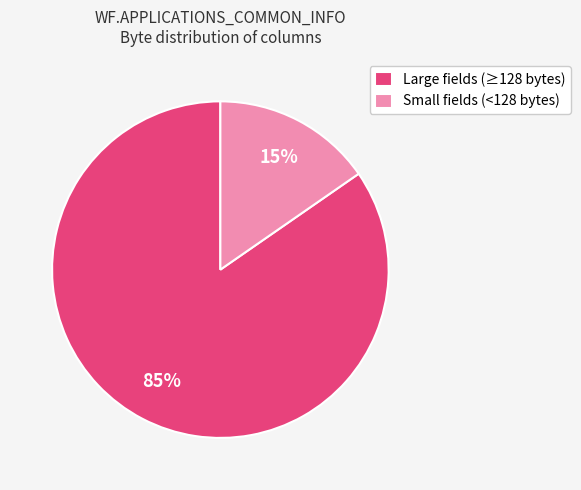

What is the smallest slice in the pie chart?

Small fields (<128 bytes)